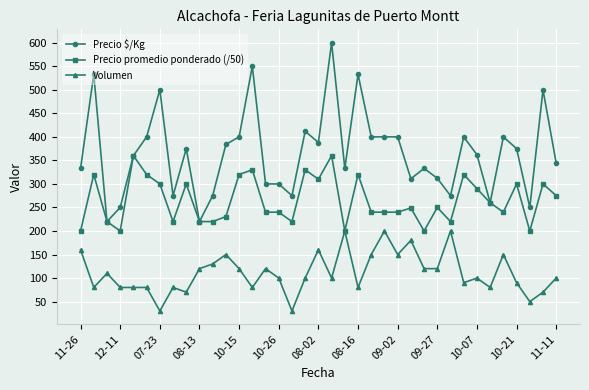

List the series in order of their overall mean, lowest first.

Volumen, Precio promedio ponderado (/50), Precio $/Kg